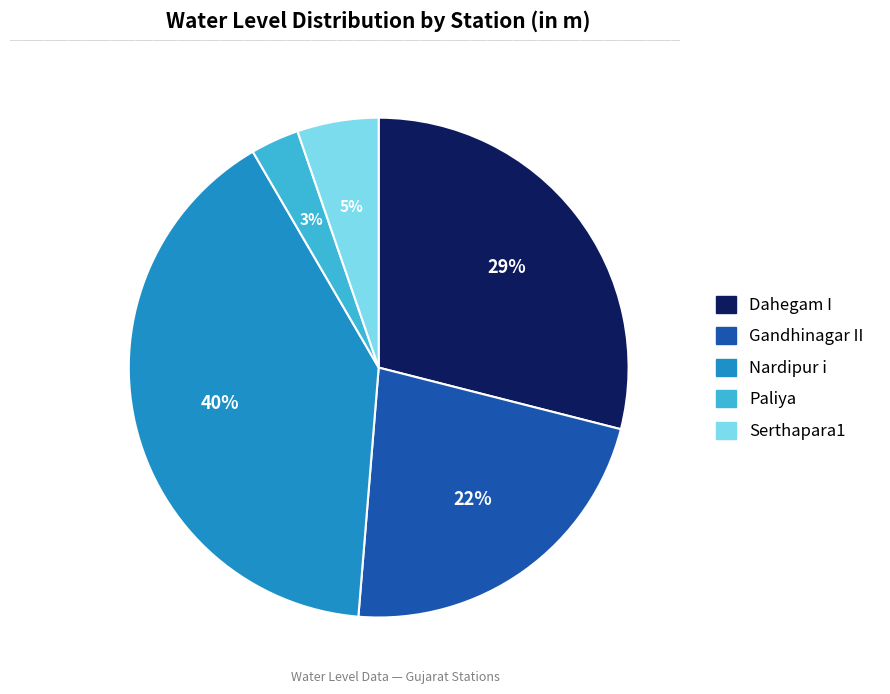

What percentage is the Gandhinagar II slice, to the nearest percent?

22%